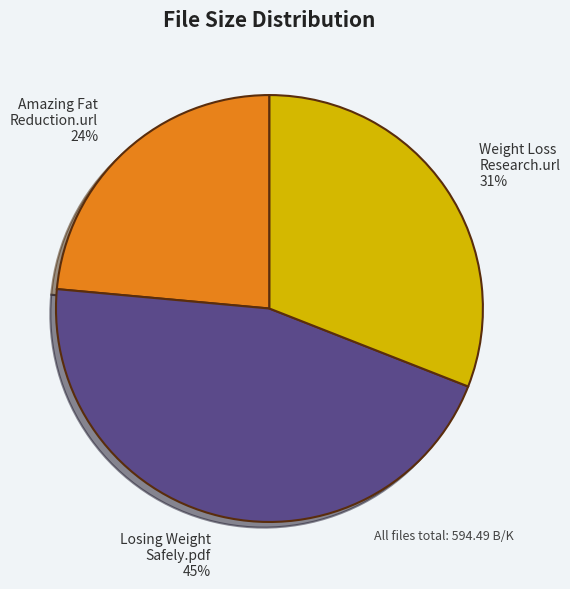

How many slices are in this pie chart?

3